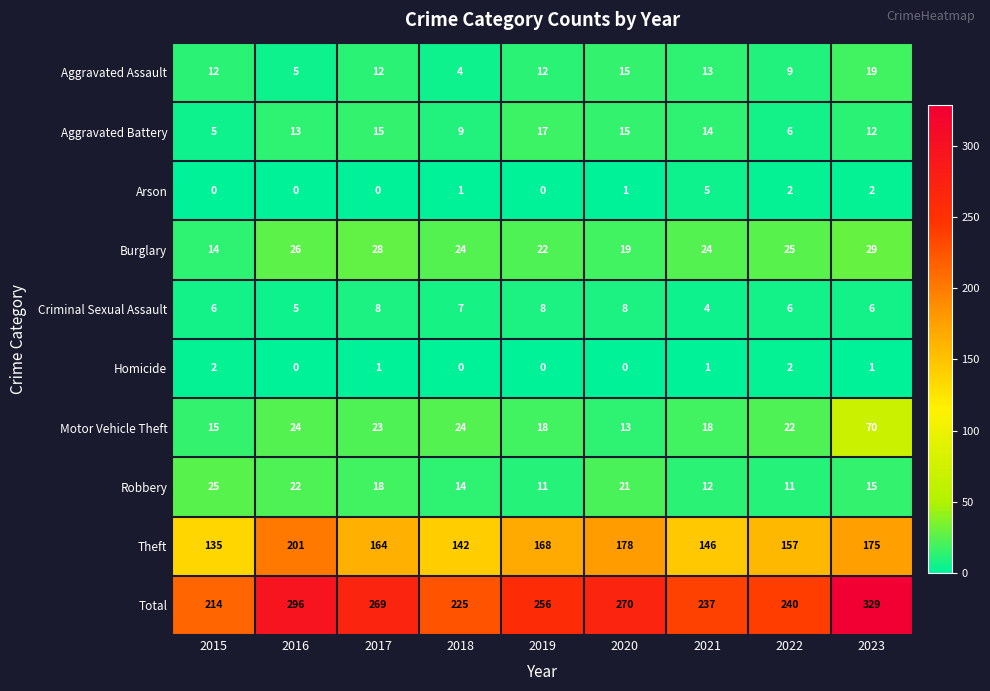

List the series in order of their peak value, highest first.

Total, Theft, Motor Vehicle Theft, Burglary, Robbery, Aggravated Assault, Aggravated Battery, Criminal Sexual Assault, Arson, Homicide